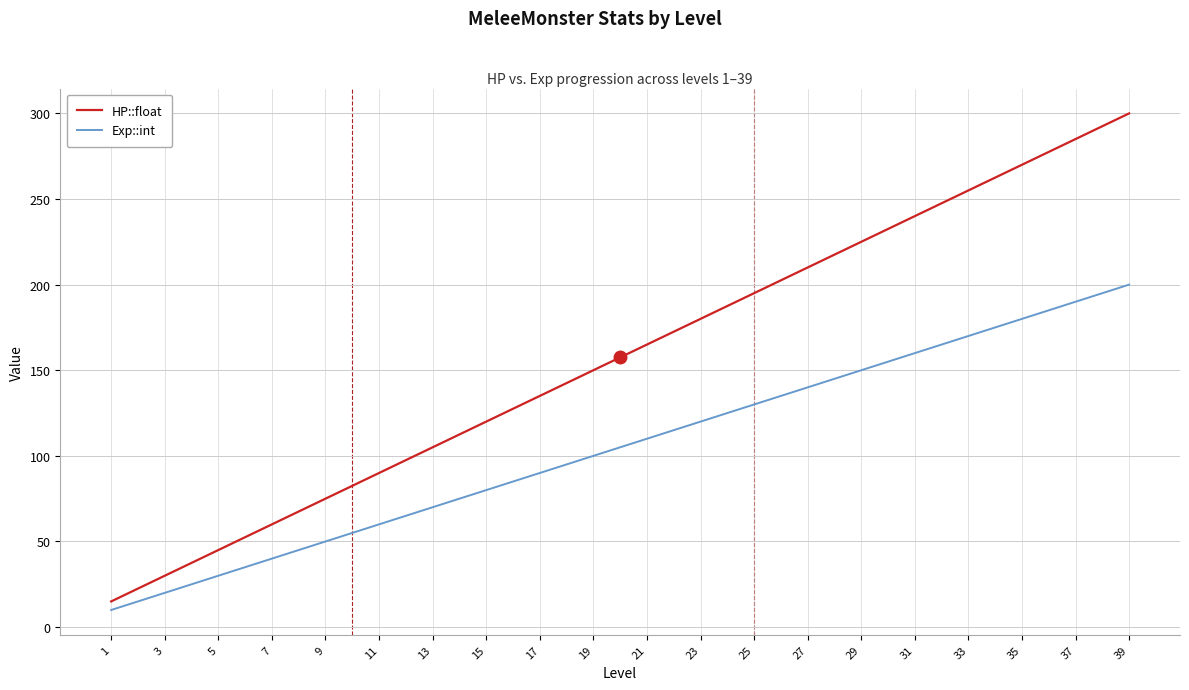

Rank the series by their maximum value, from lowest to highest.

Exp::int, HP::float